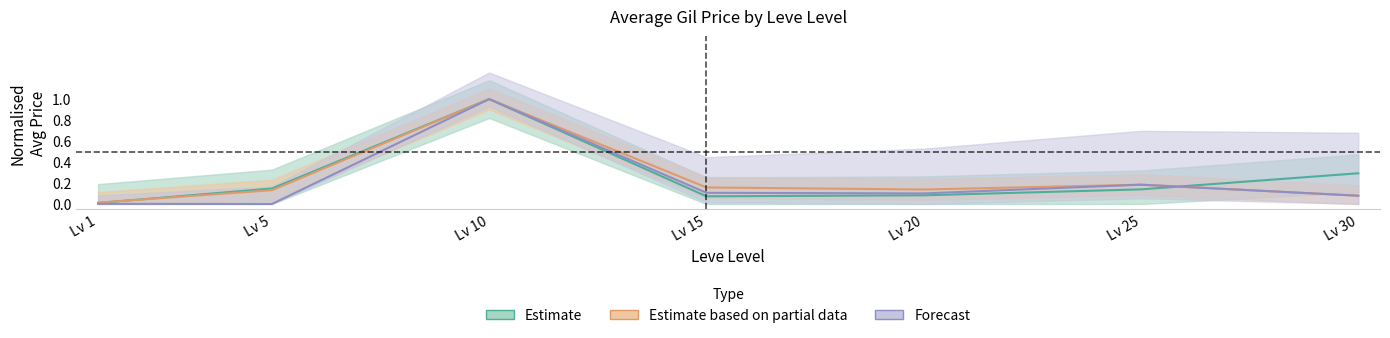

Reading left to right, extract all data points from this chart.

currentAveragePrice: 0.0	0.1	1.0	0.1	0.1	0.1	0.3
currentAveragePriceHQ: 0.0	0.0	1.0	0.1	0.1	0.2	0.1
LevePriceHQ: 0.0	0.1	1.0	0.2	0.1	0.2	0.1